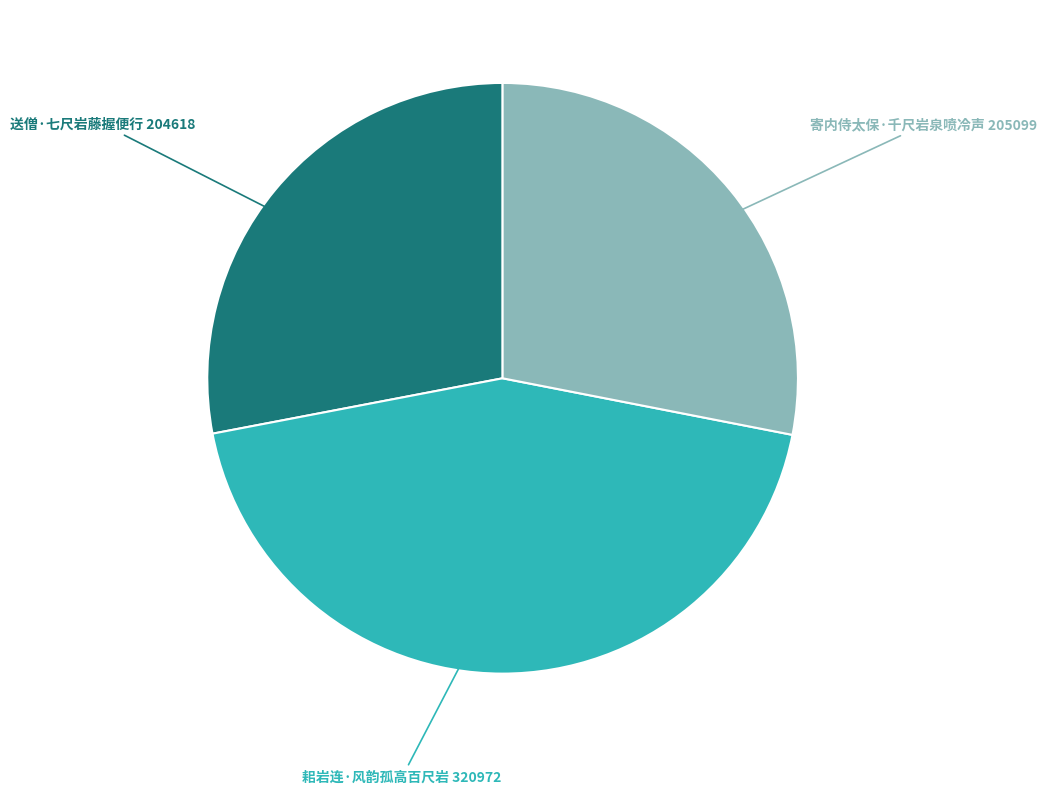

Which slice is the largest?

耜岩连·风韵孤高百尺岩